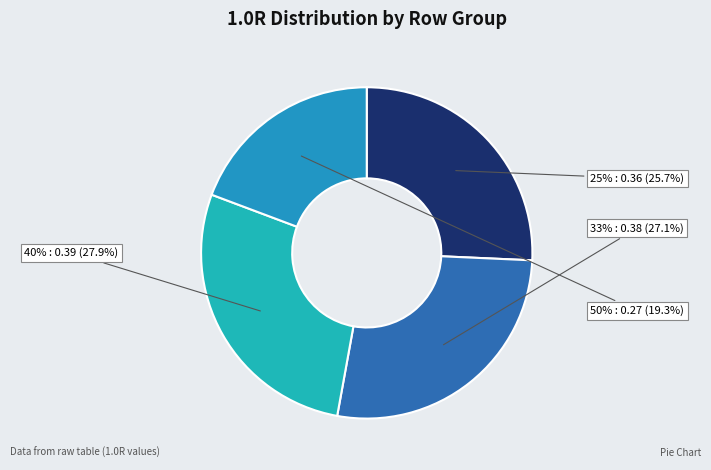

What is the change in value from 25% to 50%?

-0.1